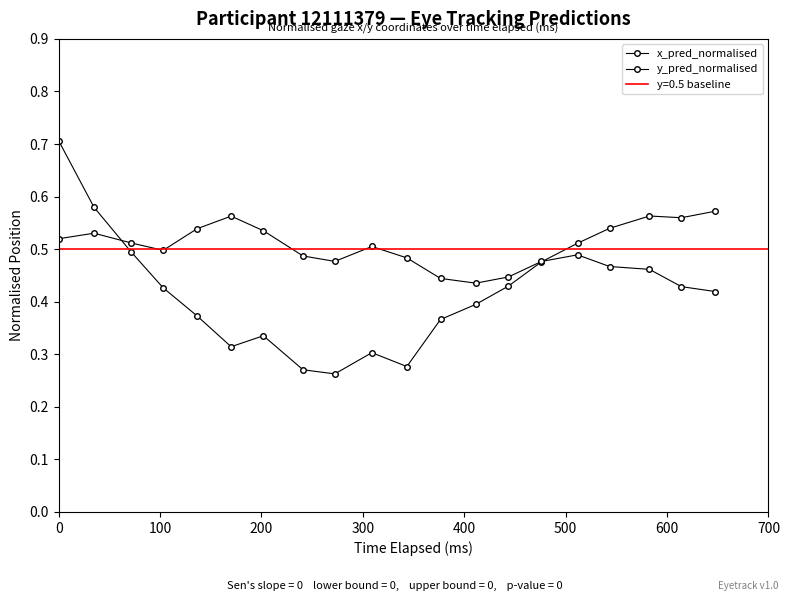

What is the difference between the maximum and minimum values in the y_pred_normalised series?

0.1